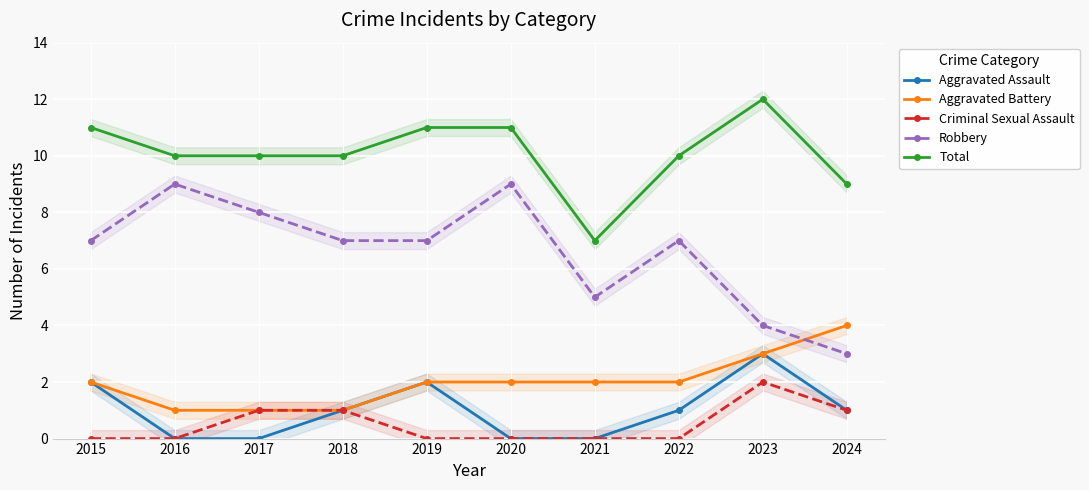

Count the number of categories in the chart.

10